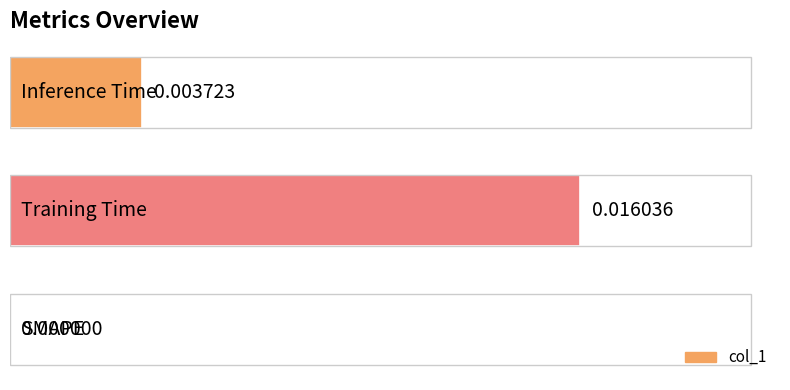

Are the bars grouped side by side (vs. stacked)?

No